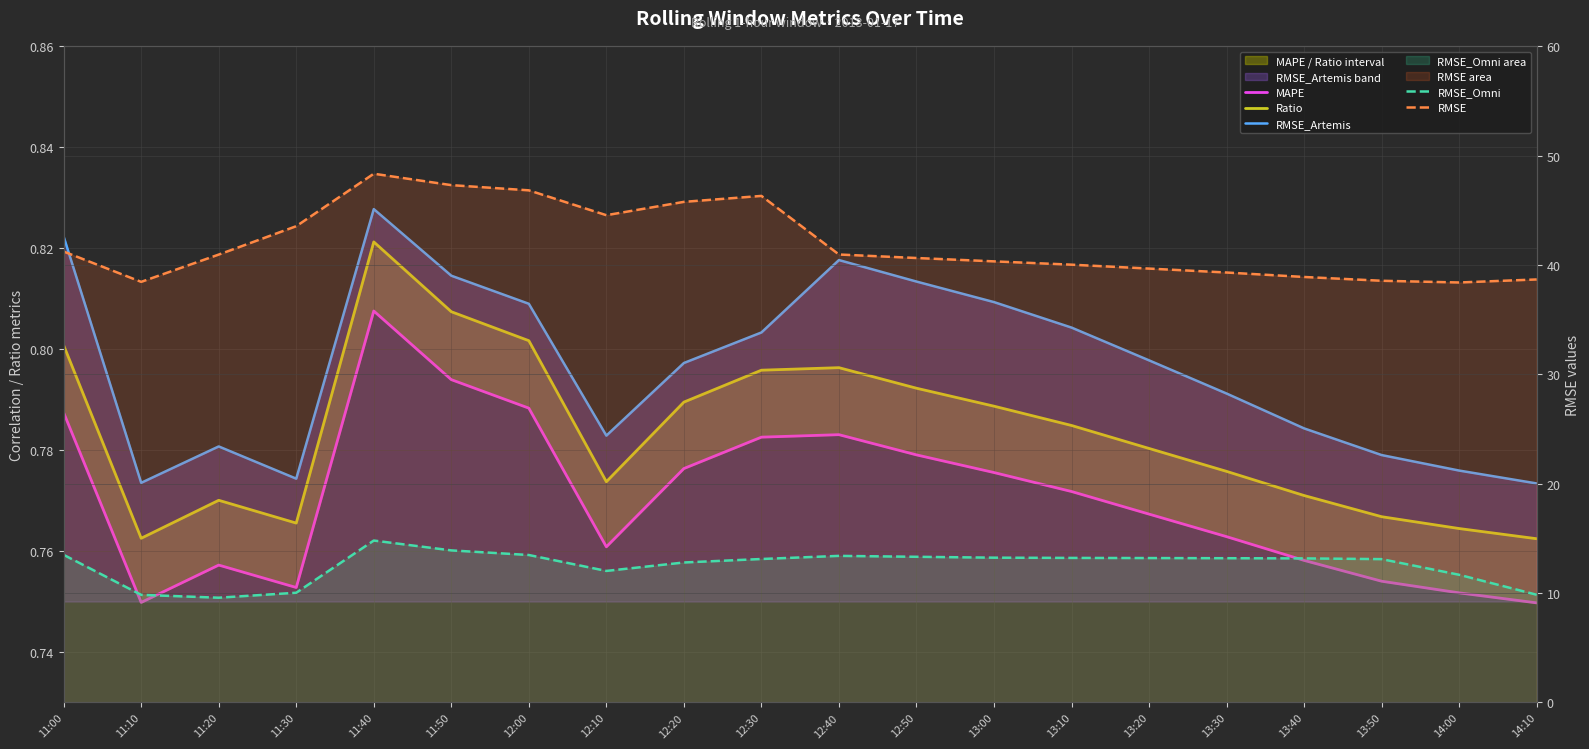

At which category is the sum across all series the highest?

11:40